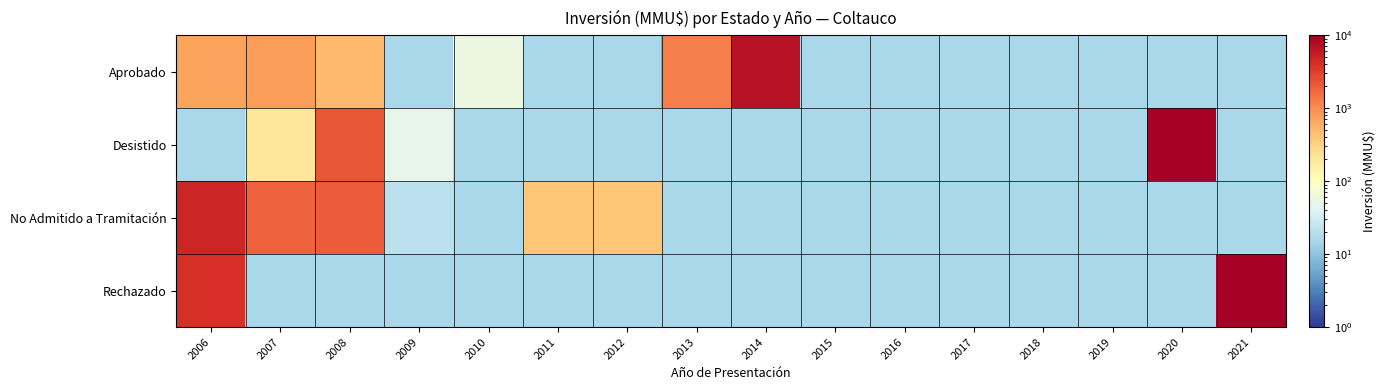

How many values in the Aprobado series are below 6750?

5